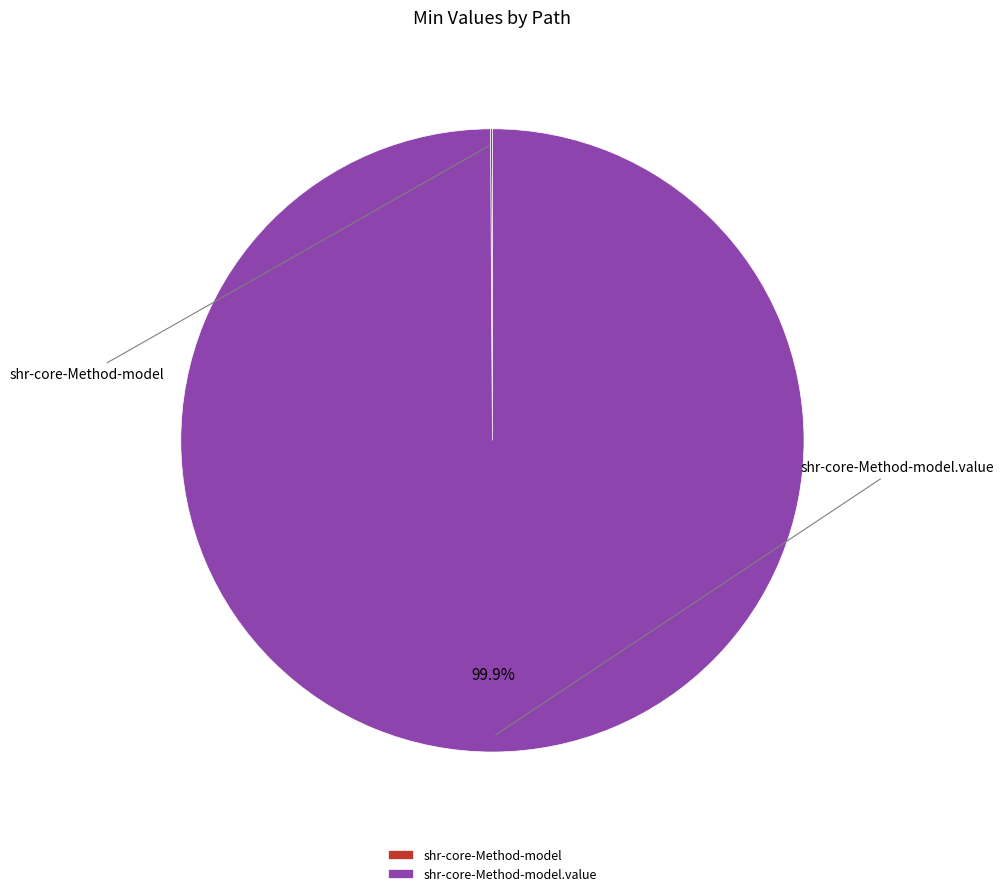

What is the largest slice in the pie chart?

shr-core-Method-model.value